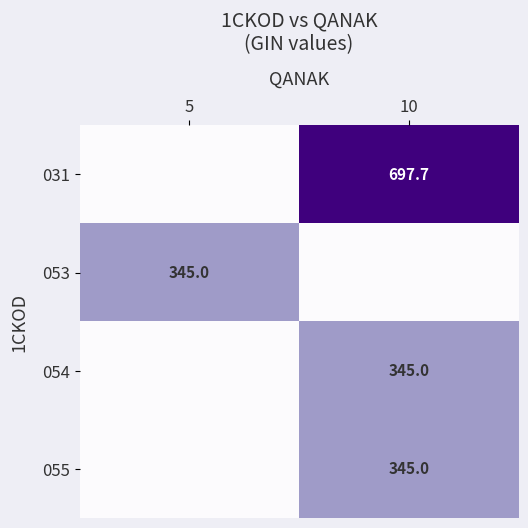

Is it true that 053 equals 231.6 at 5?

False